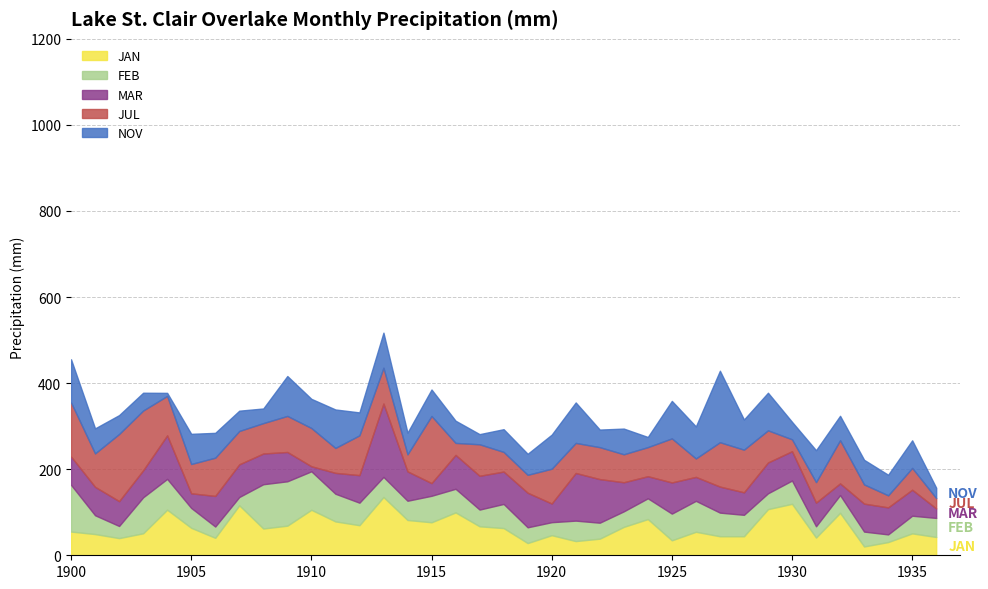

What is the smallest value displayed?

7.1